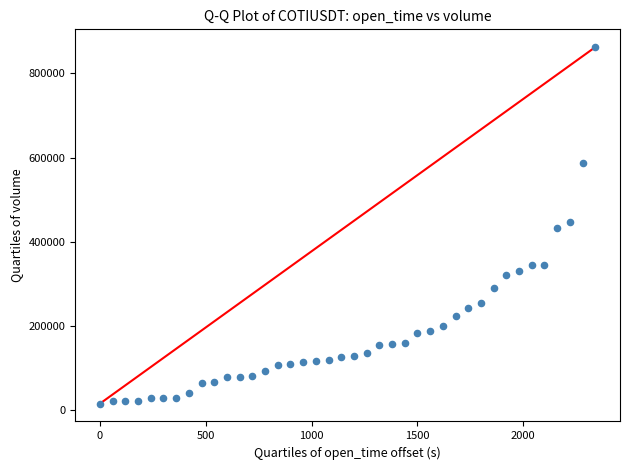

What is the range of Y values (max minus min)?

846043